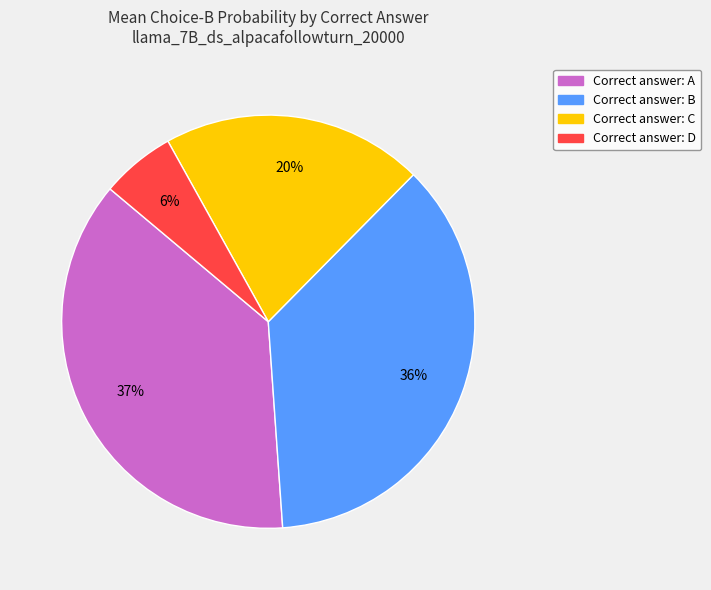

Does any single category account for the majority?

No